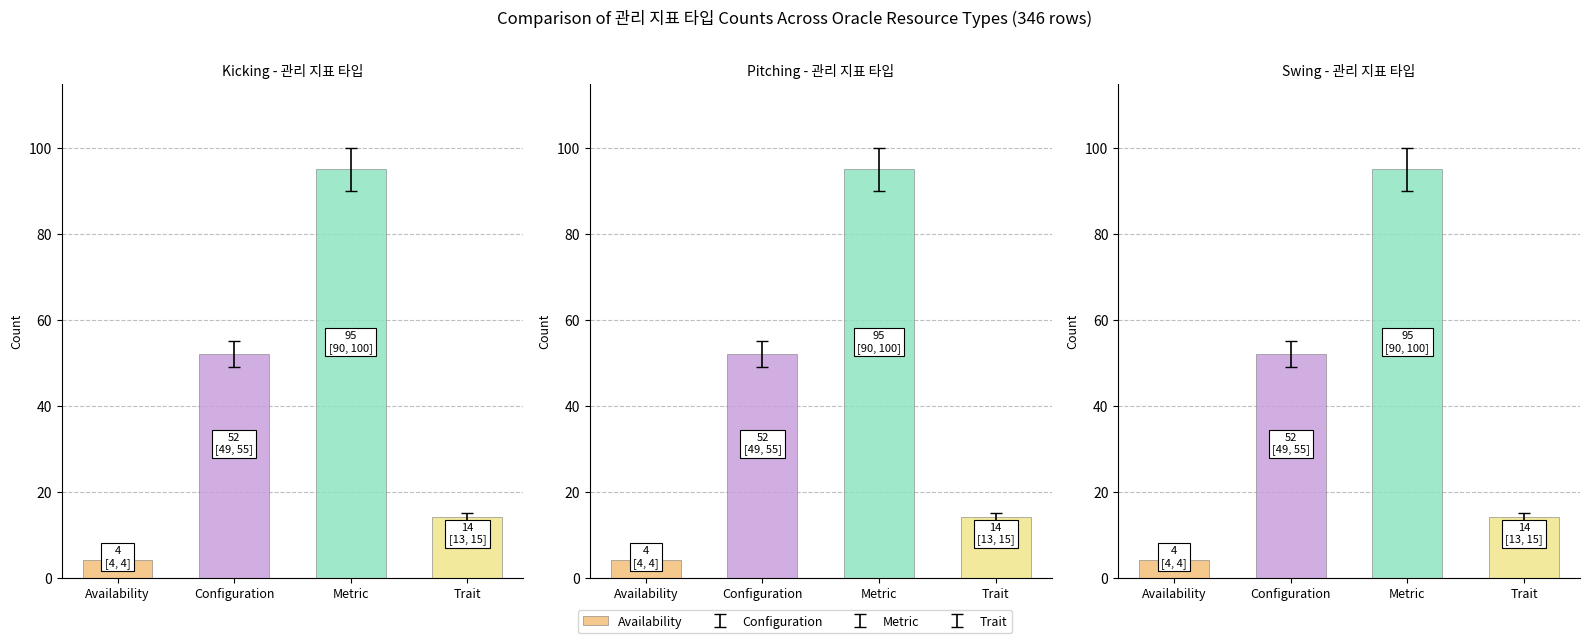

Between Availability and Configuration, which series saw the biggest shift?

Availability